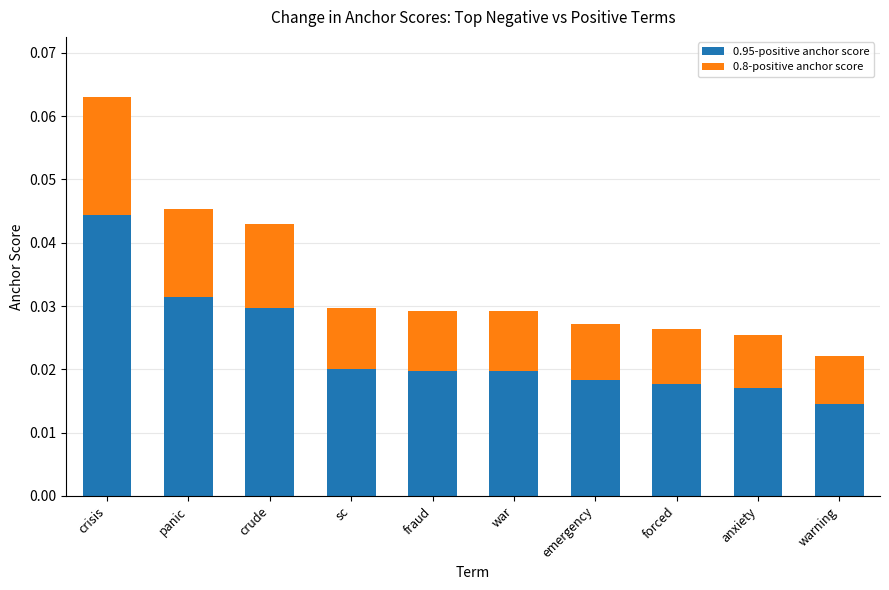

At which label does 0.95-positive anchor score reach its peak?

crisis